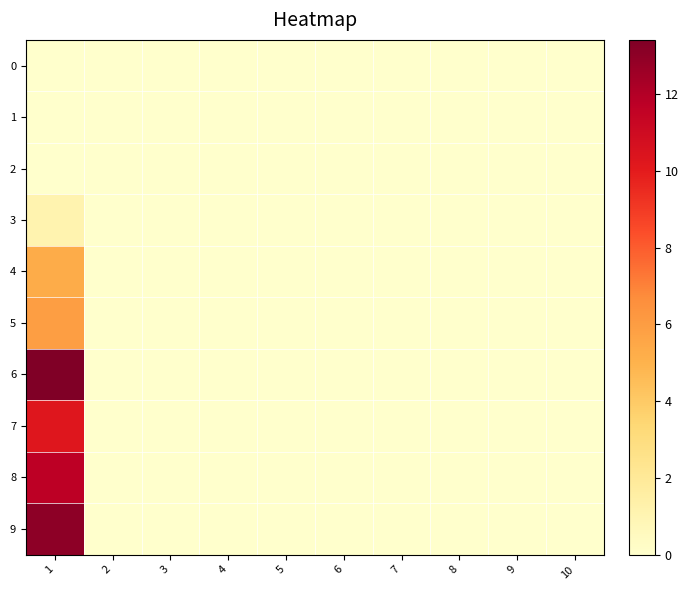

At which category does the chart reach its peak across all series?

1